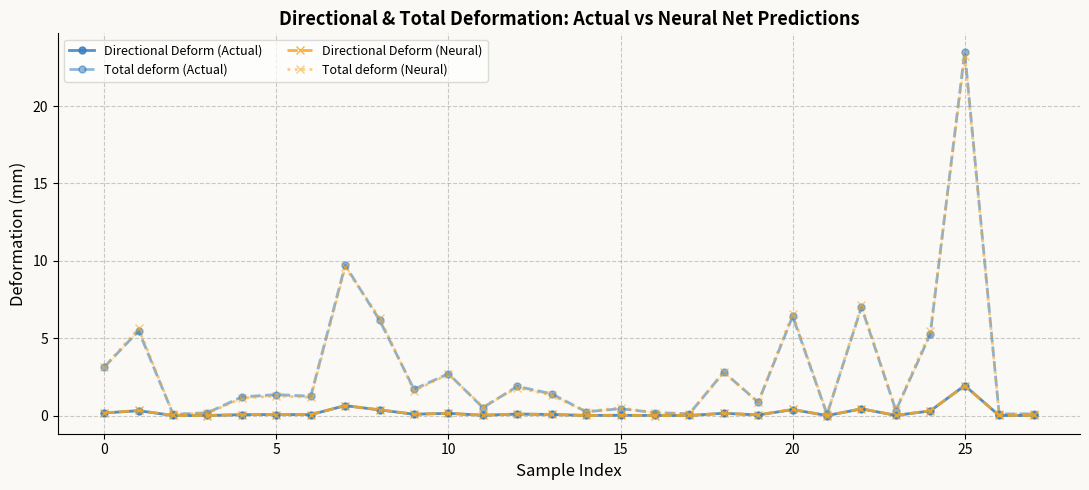

The Total deform (Actual) series shows 42.2 at 25. True or false?

False